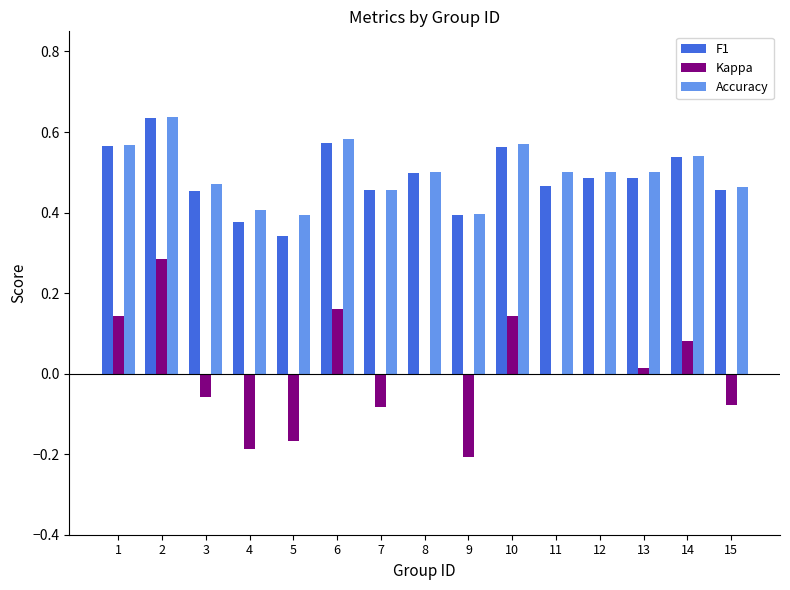

Does the chart contain stacked bars?

No